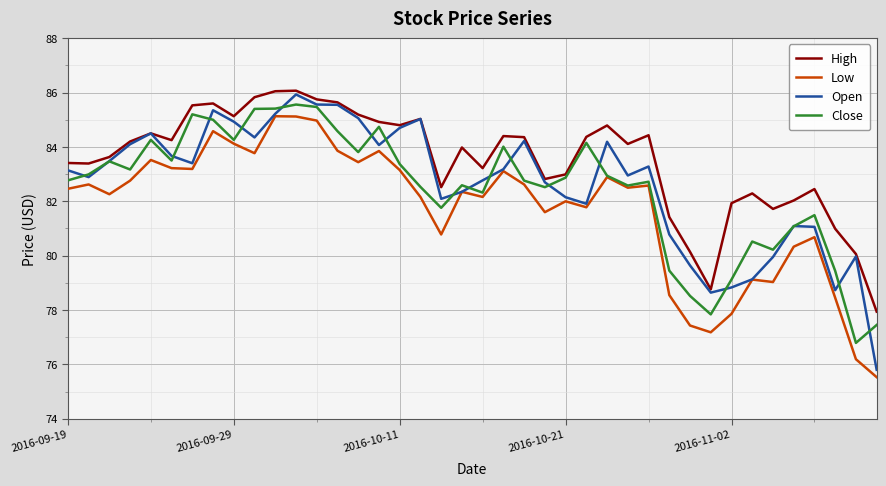

True or false: Close has more than 2 points higher than both neighbors.

True